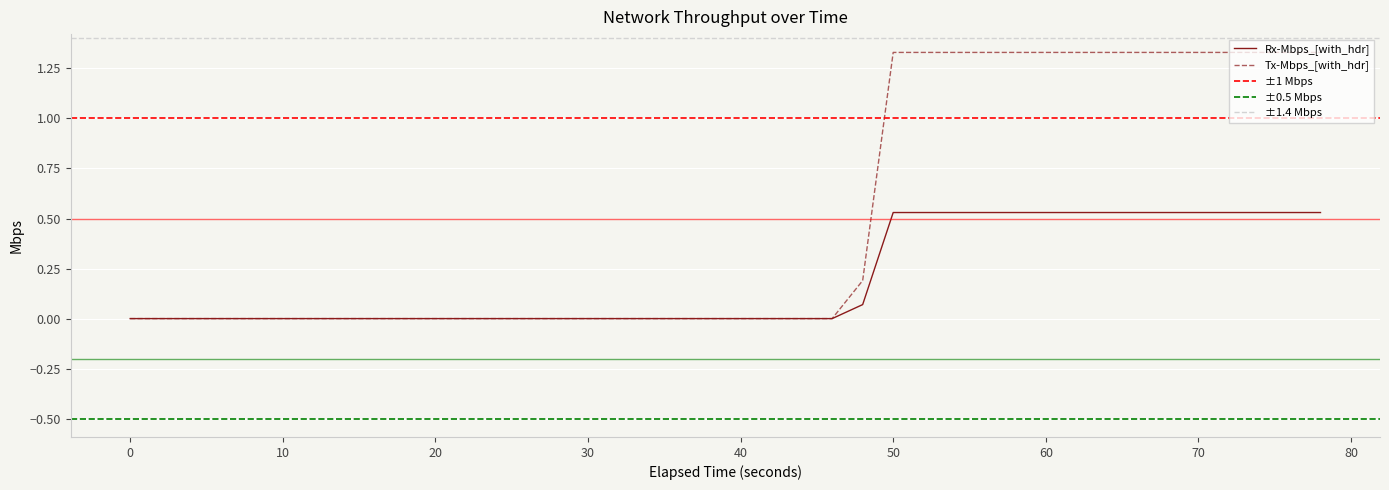

Is it true that Rx-Mbps_[with_hdr] equals 0.0 at 0?

True